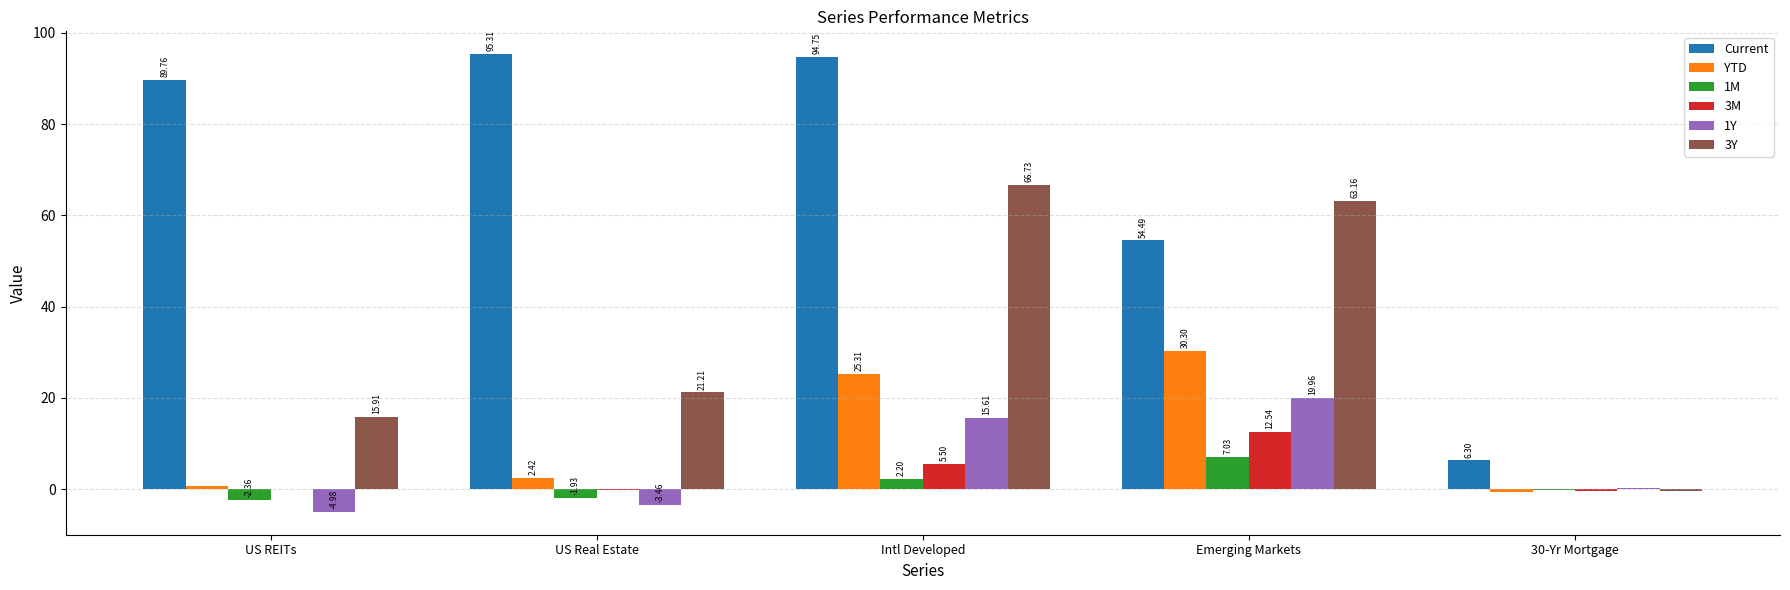

The Current series shows 28.9 at Emerging Markets. True or false?

False